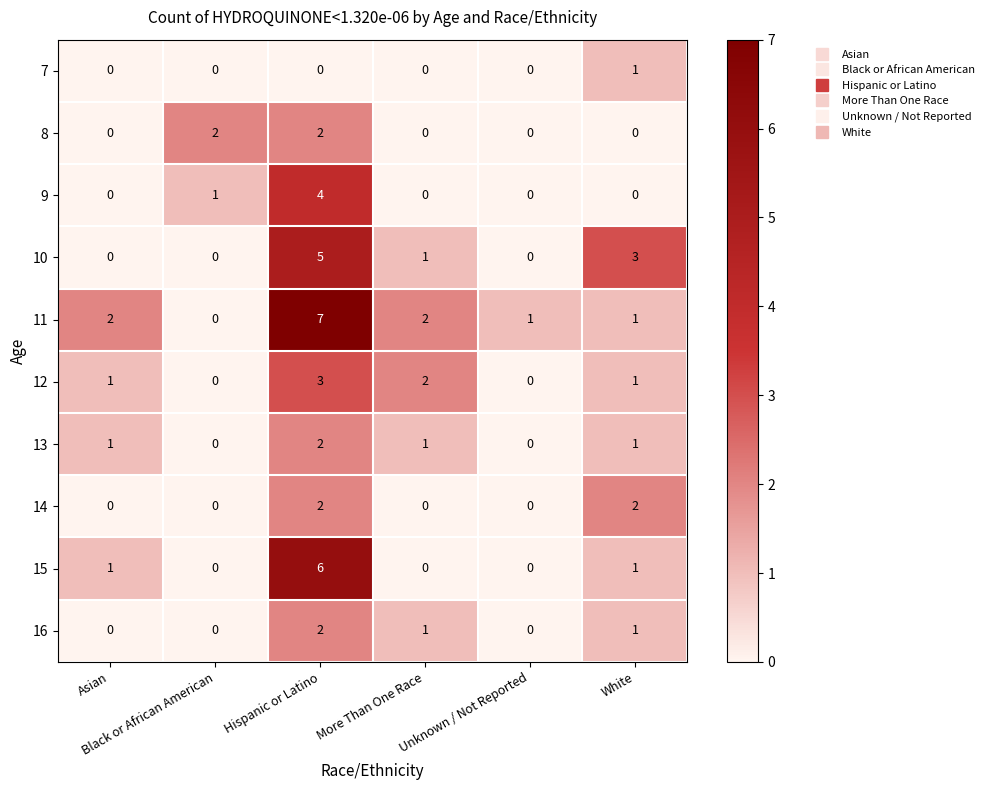

What is the difference between the highest and lowest values at Black or African American?

2